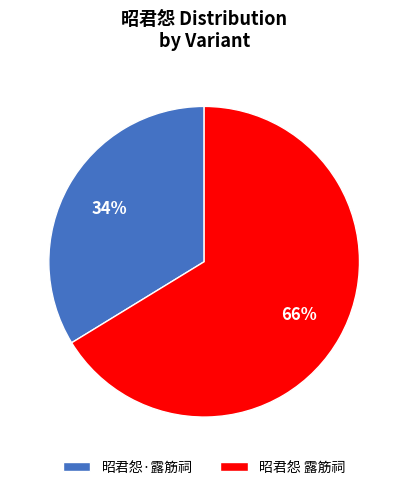

Combined, do 昭君怨 露筋祠 and 昭君怨·露筋祠 account for over 50%?

Yes